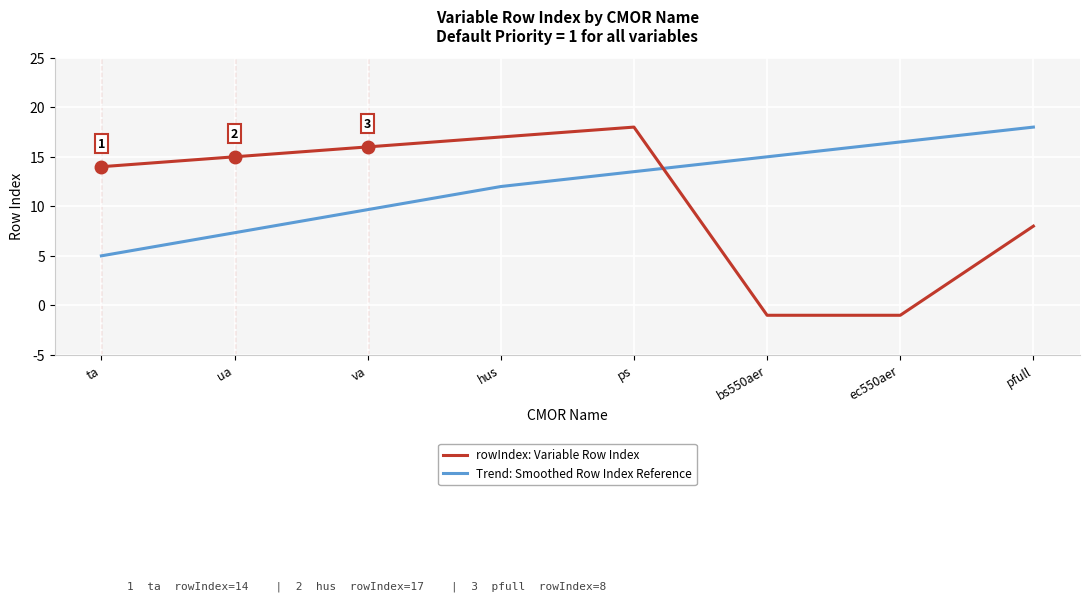

True or false: Trend: Smoothed Row Index Reference and rowIndex: Variable Row Index intersect in this chart.

True